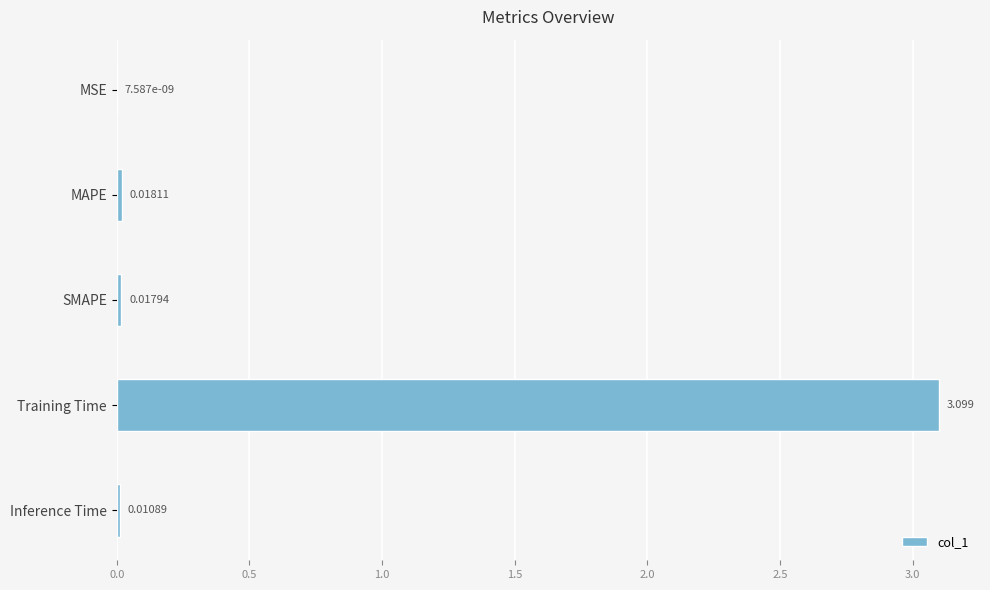

Are the bars horizontal?

Yes